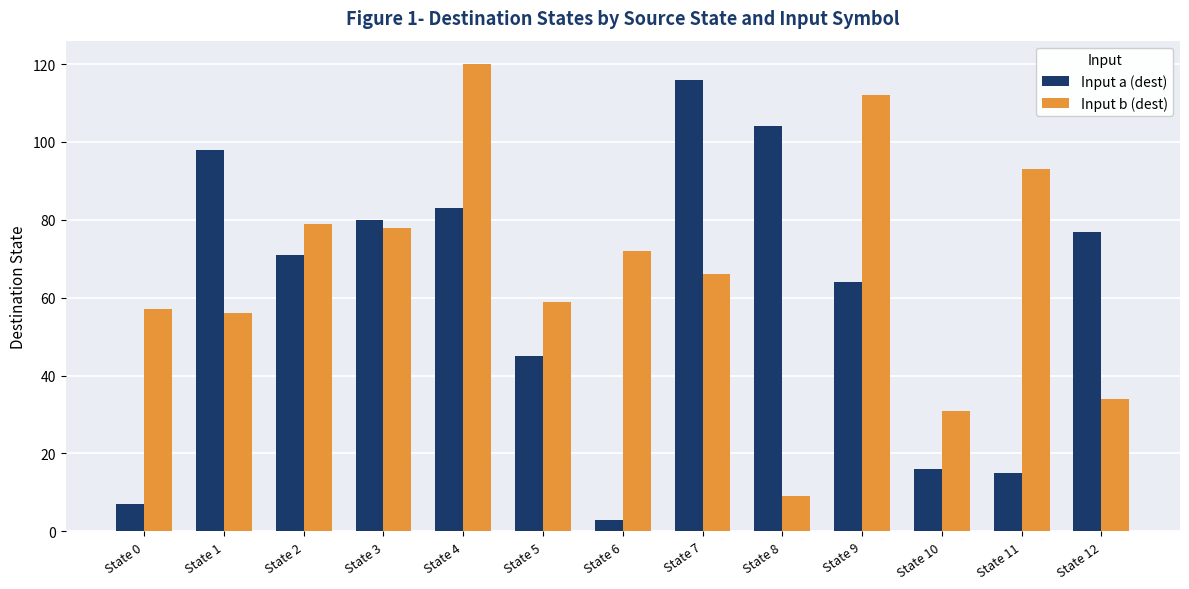

Read the Input a (dest) value at State 9, to the nearest 10.

60